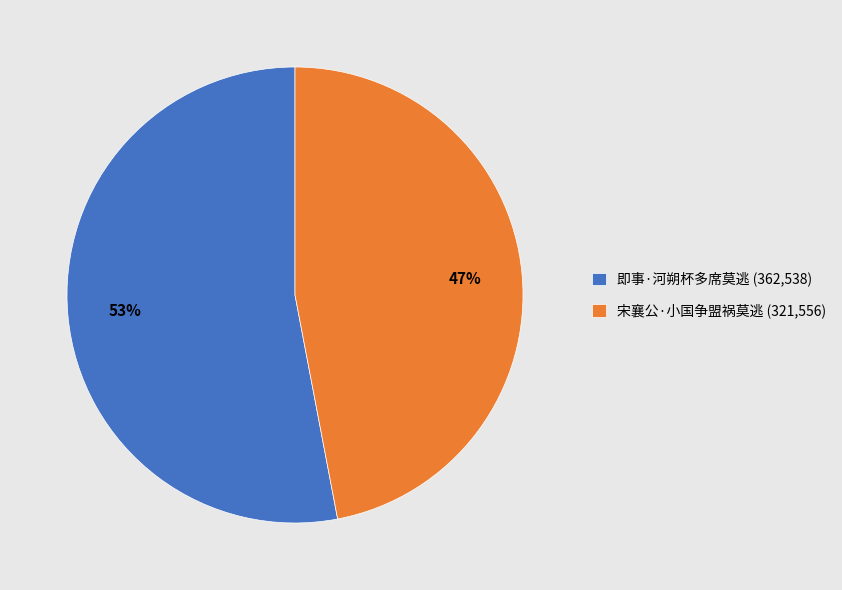

Do 即事·河朔杯多席莫逃 (362,538) and 宋襄公·小国争盟祸莫逃 (321,556) together represent more than half of the pie?

Yes